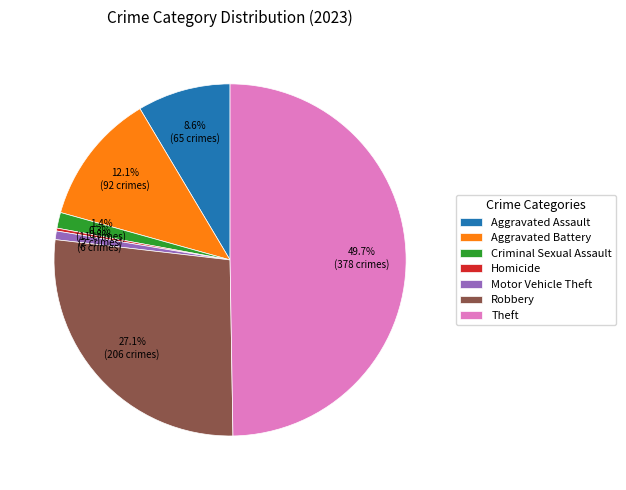

Which has a higher value, Robbery or Criminal Sexual Assault?

Robbery